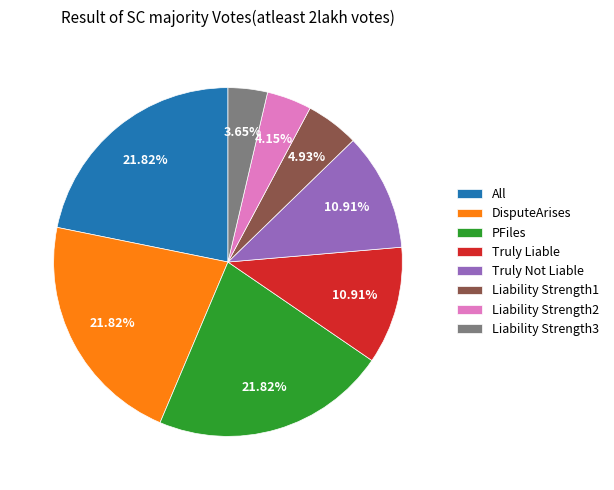

Between All and Truly Not Liable, which is larger?

All